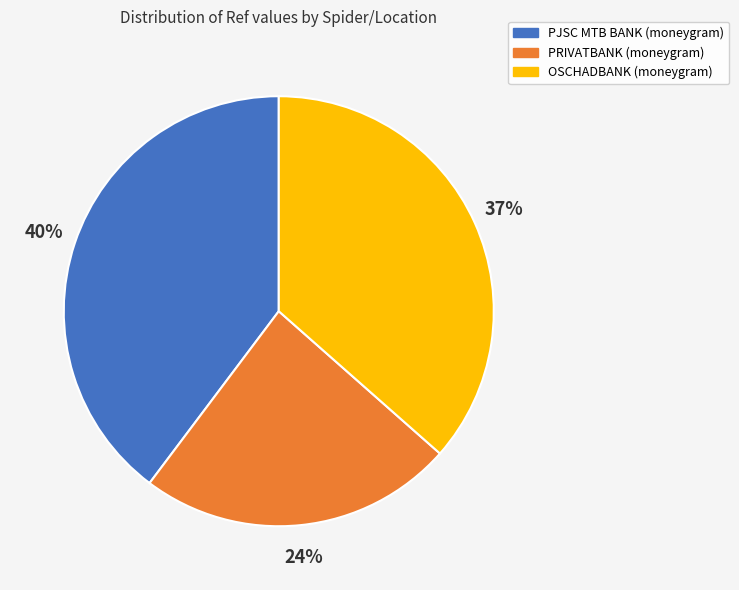

To the nearest percent, what portion does OSCHADBANK (moneygram) represent?

37%